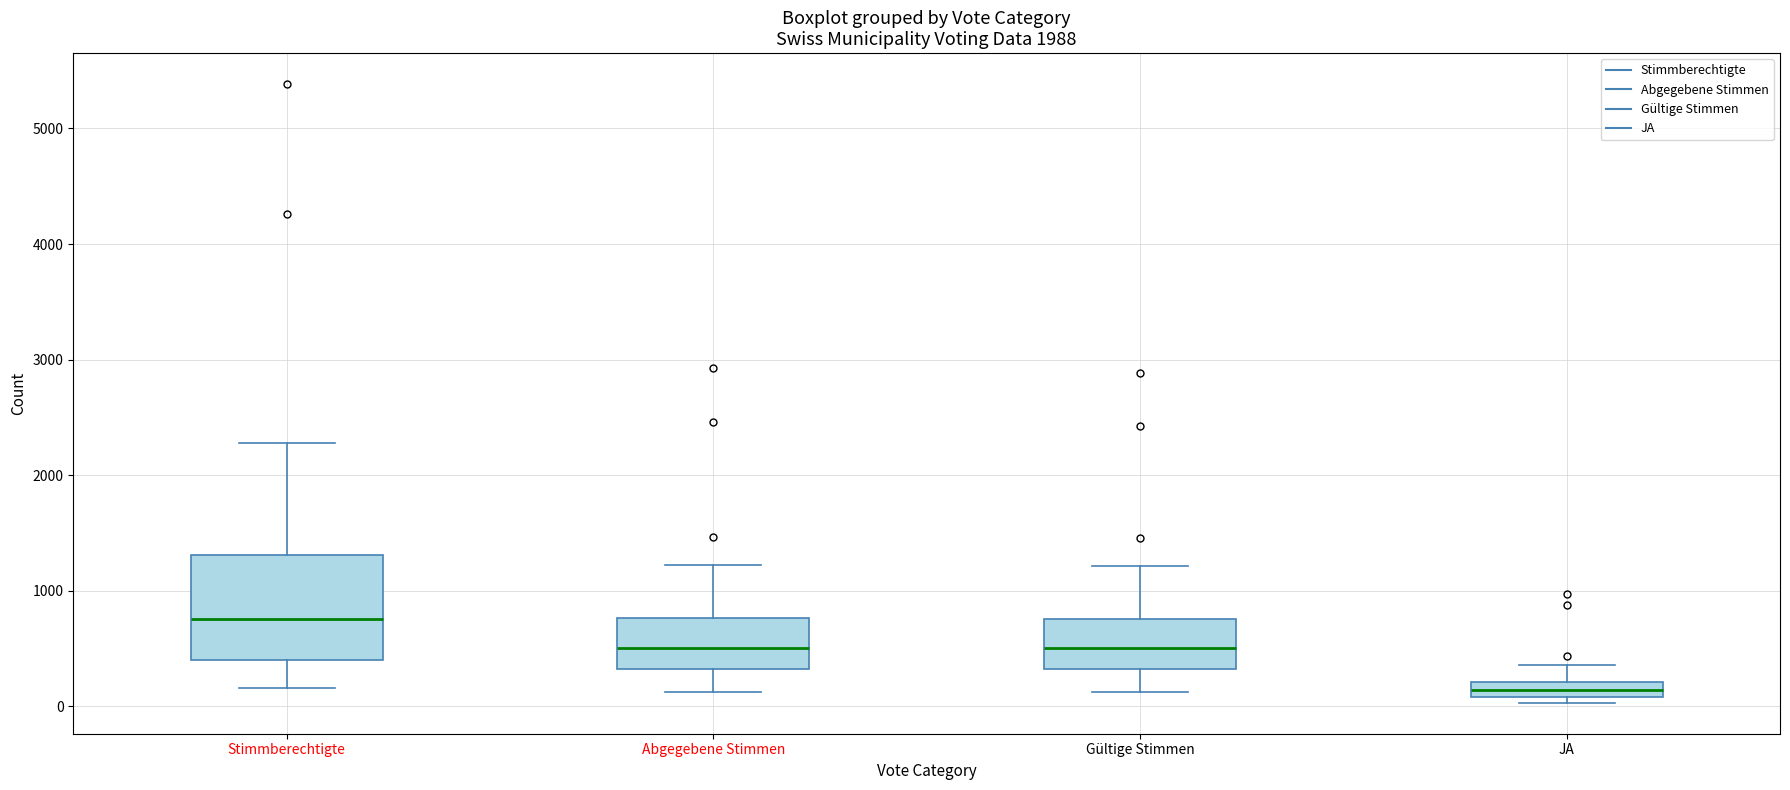

Which box's median line is the highest?

Stimmberechtigte